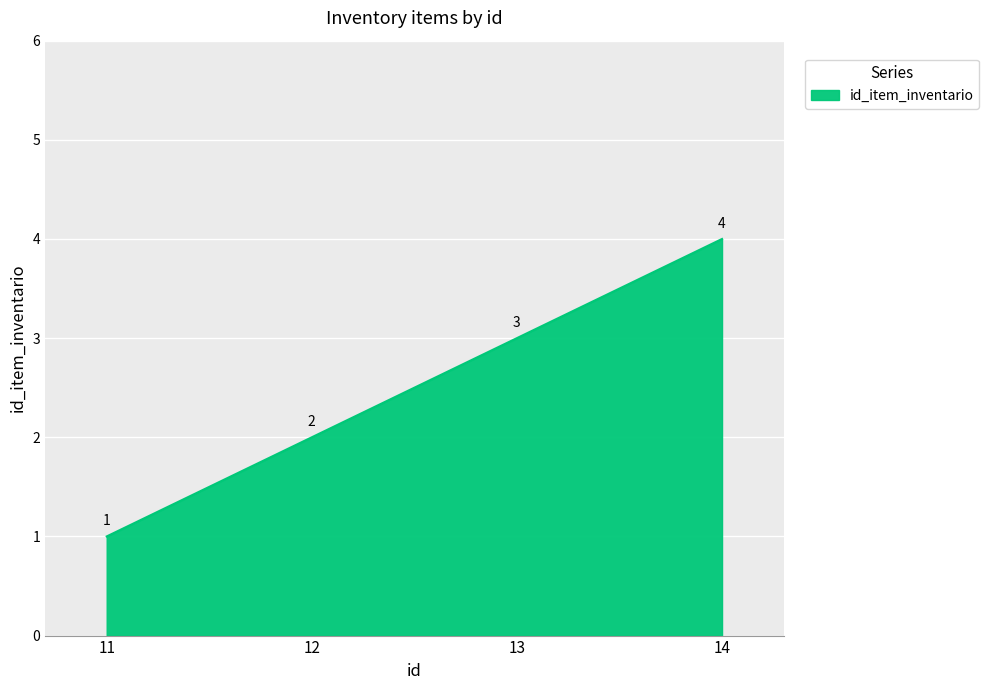

Count the values in the range 2 to 4.

3